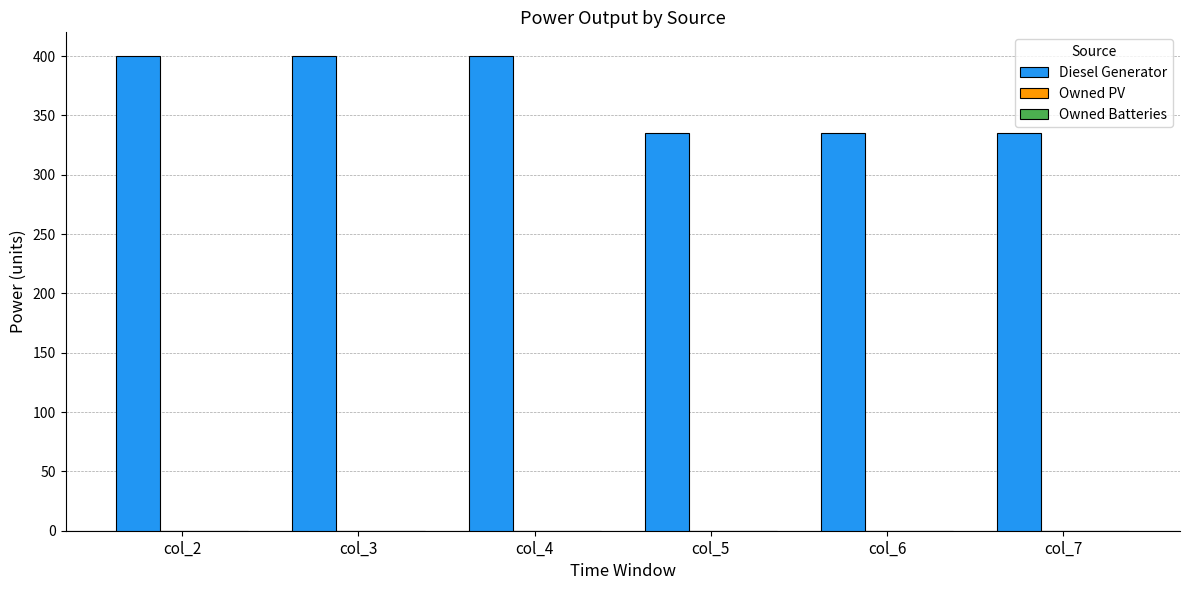

What is the ratio of the value at col_6 to the value at col_3?

0.8